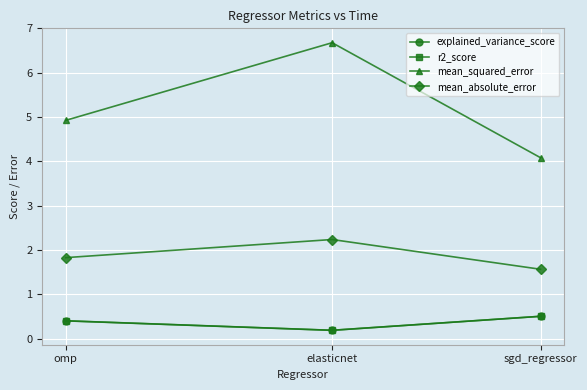

Reading left to right, list all the values displayed in this chart.

explained_variance_score: omp=0.4	elasticnet=0.2	sgd_regressor=0.5
r2_score: omp=0.4	elasticnet=0.2	sgd_regressor=0.5
mean_squared_error: omp=4.9	elasticnet=6.7	sgd_regressor=4.1
mean_absolute_error: omp=1.8	elasticnet=2.2	sgd_regressor=1.6